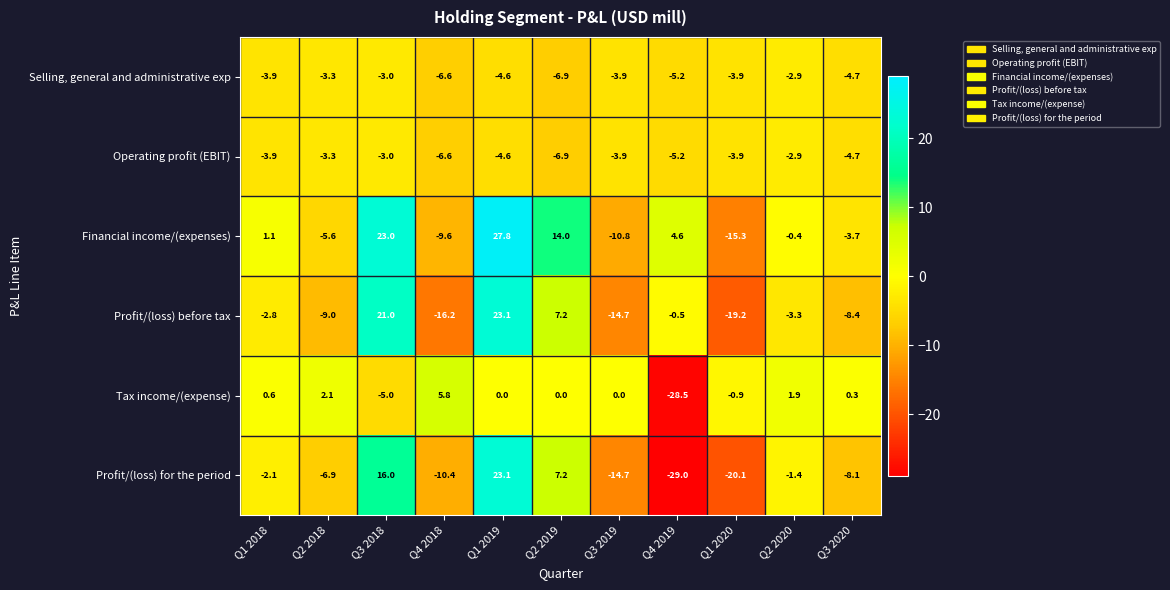

How many values in Profit/(loss) for the period are above zero?

3